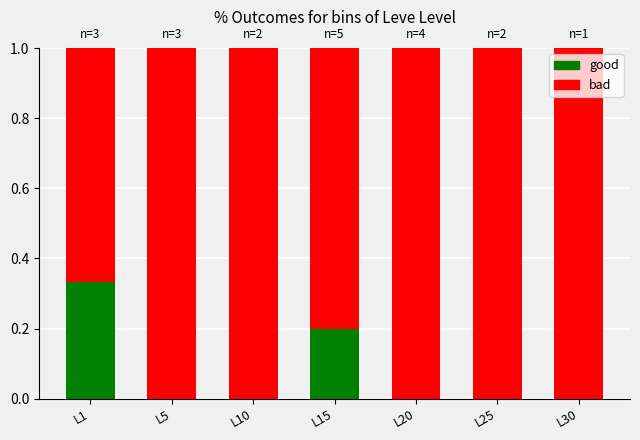

What is the sum of all good values?

0.5